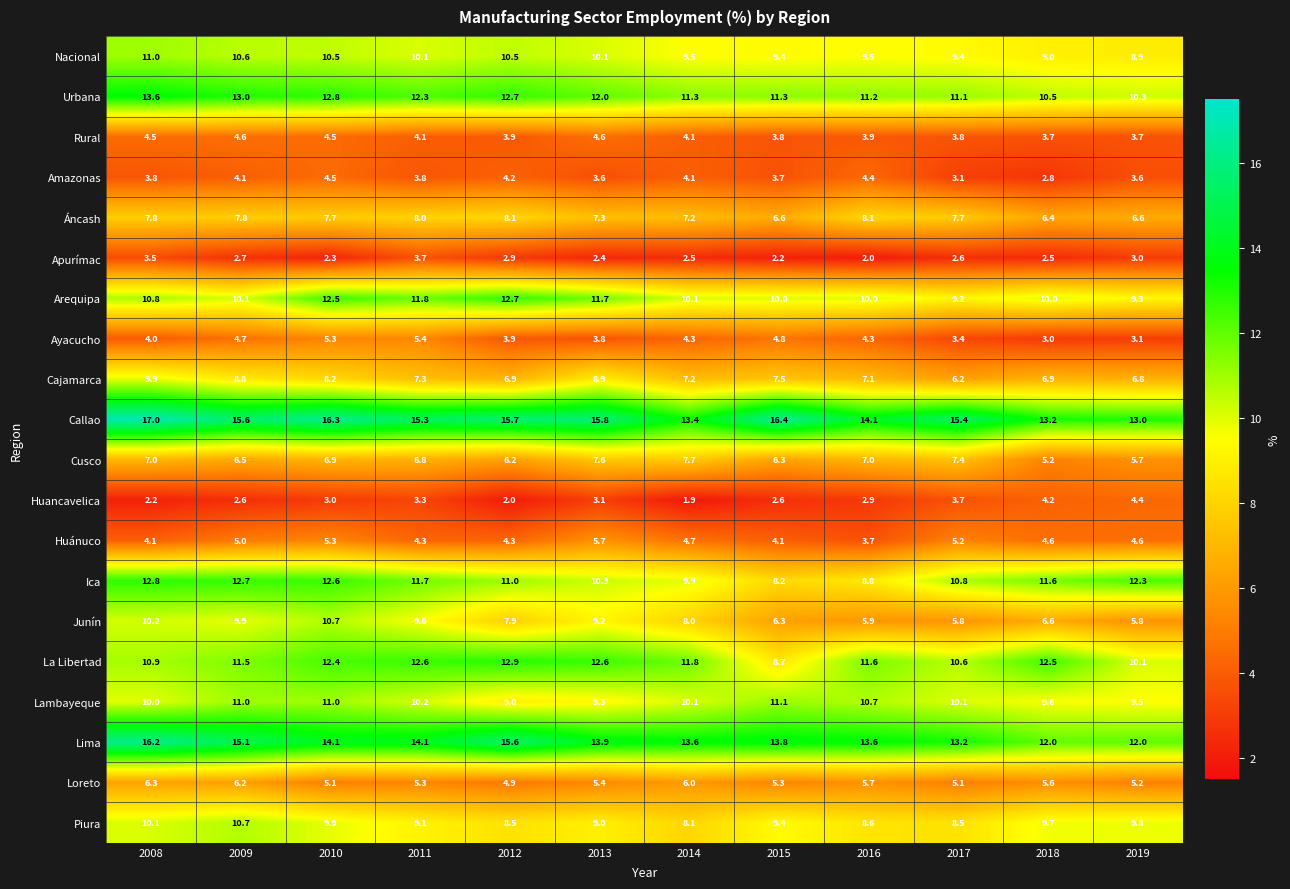

What is the difference between the maximum and minimum values in the Junín series?

4.9